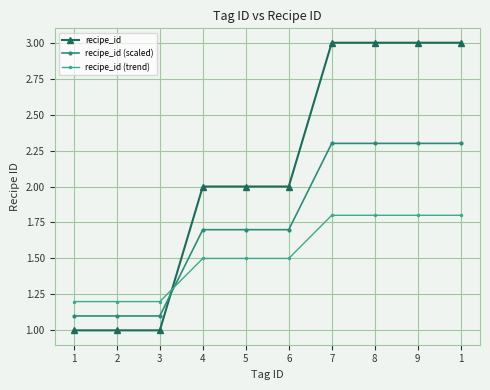

Does the chart have visible grid lines?

Yes